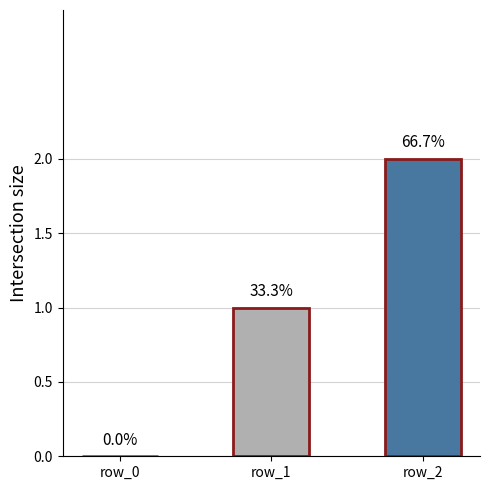

Which label corresponds to the largest value in the chart?

row_2